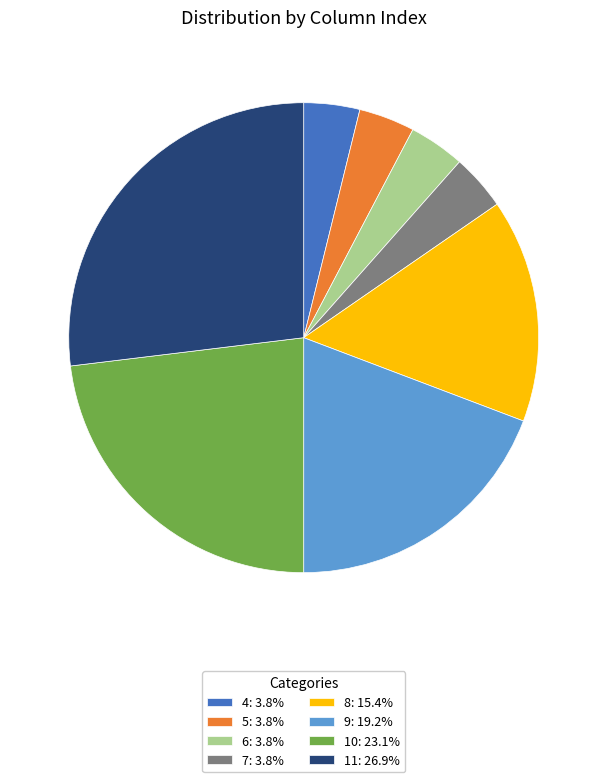

How many slices are in this pie chart?

8